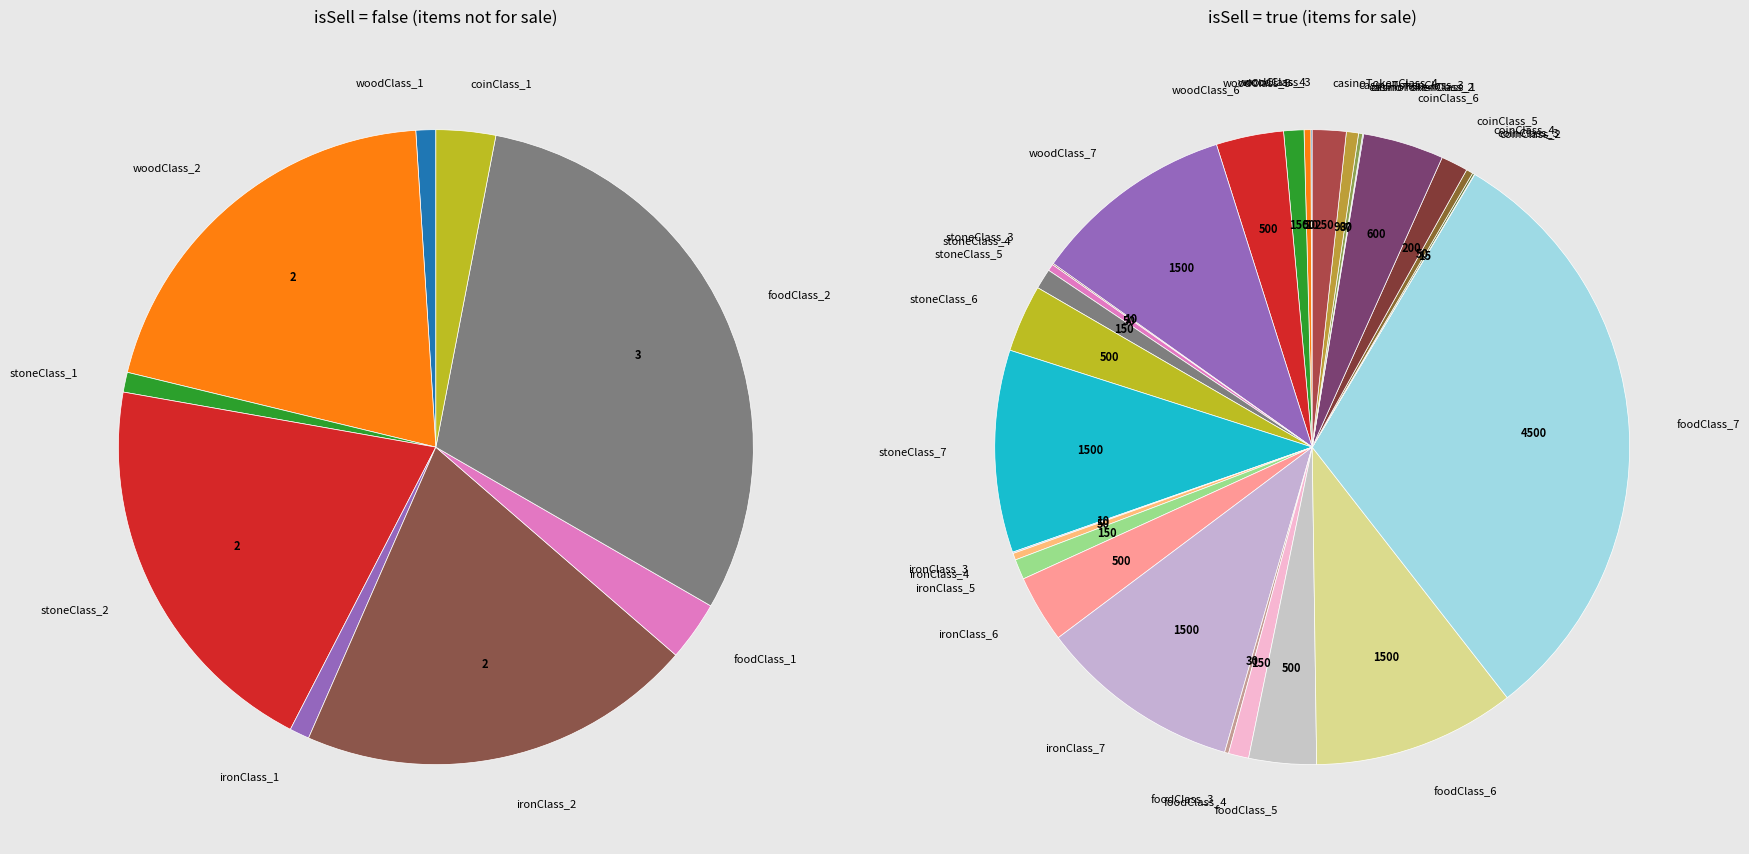

Which category has the smallest portion of the pie?

woodClass_1